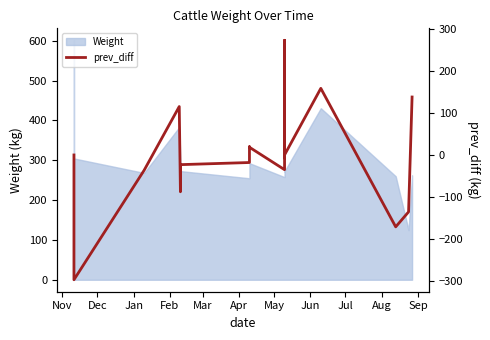

The value at Sep is 8.9. True or false?

False